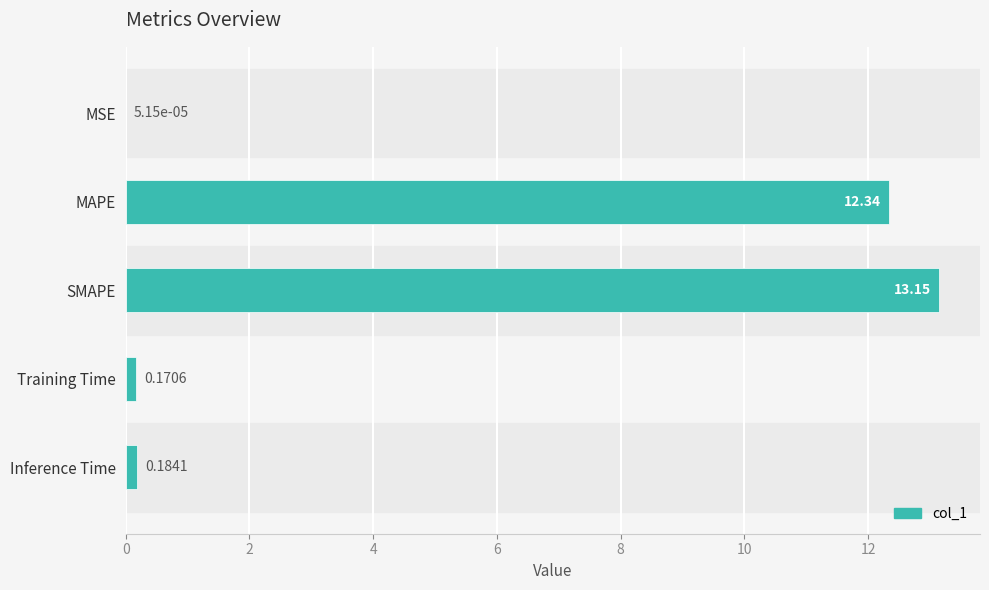

Where is the data nearest to the value 6?

Inference Time